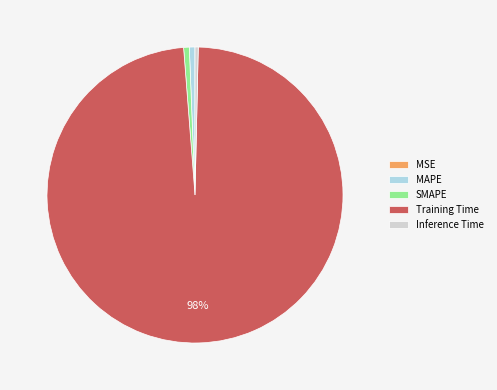

To the nearest percent, what is the average slice percentage?

20%